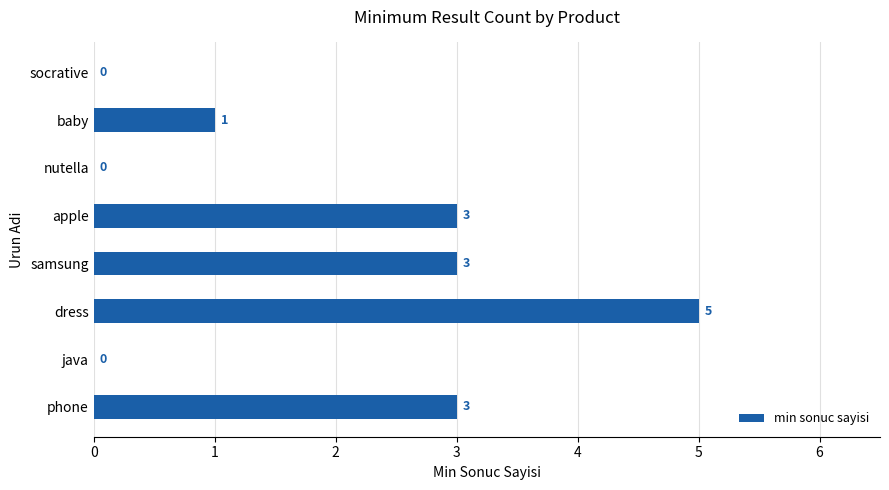

Which label corresponds to the largest value in the chart?

dress